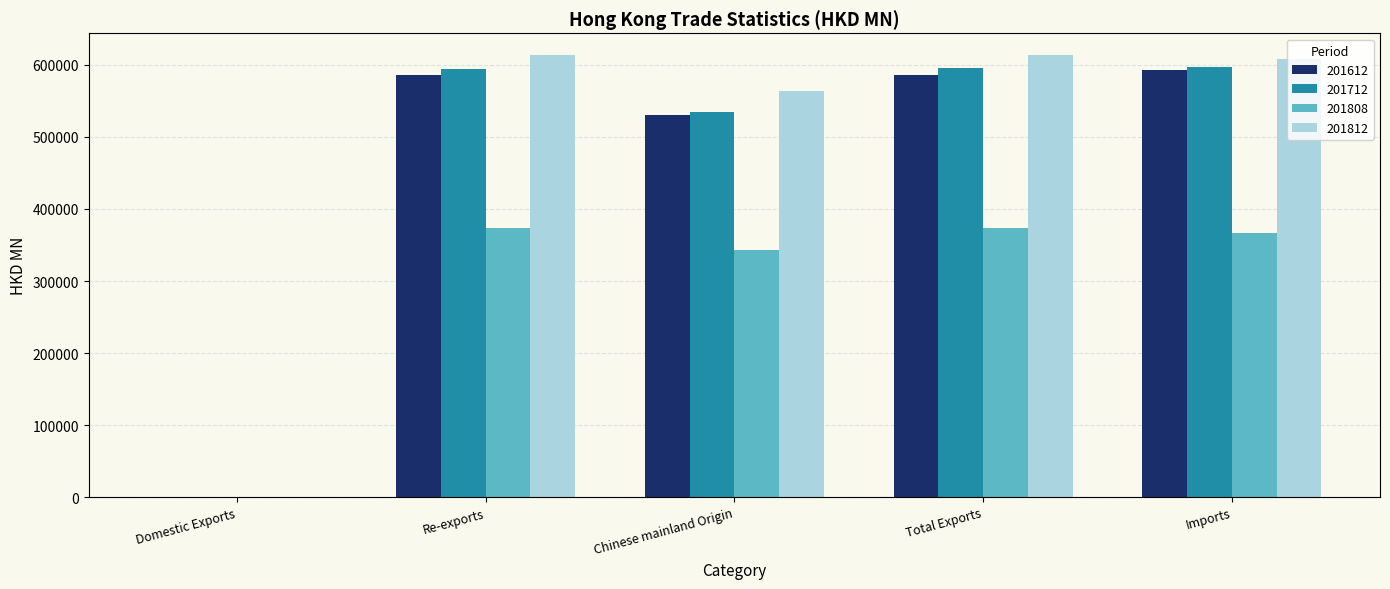

True or false: 201712 has a value of 595200.8 at Total Exports.

True